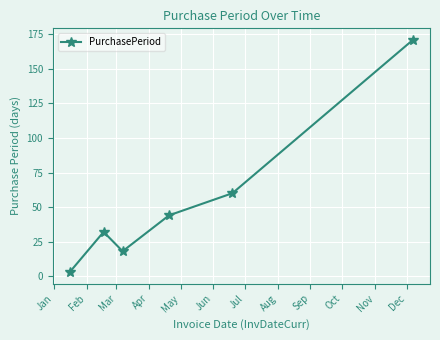

What is the average value?

55